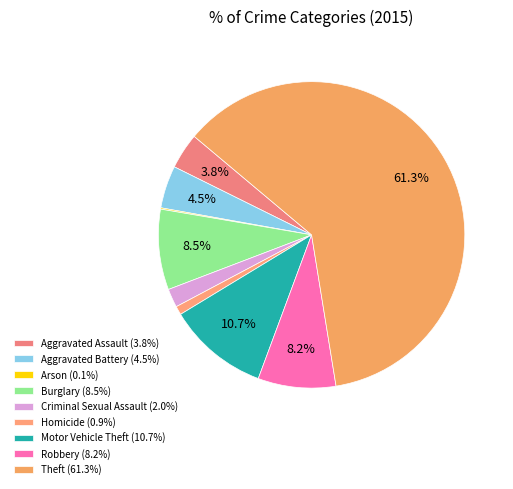

Combined, what portion of the pie is Burglary and Homicide?

9.4%